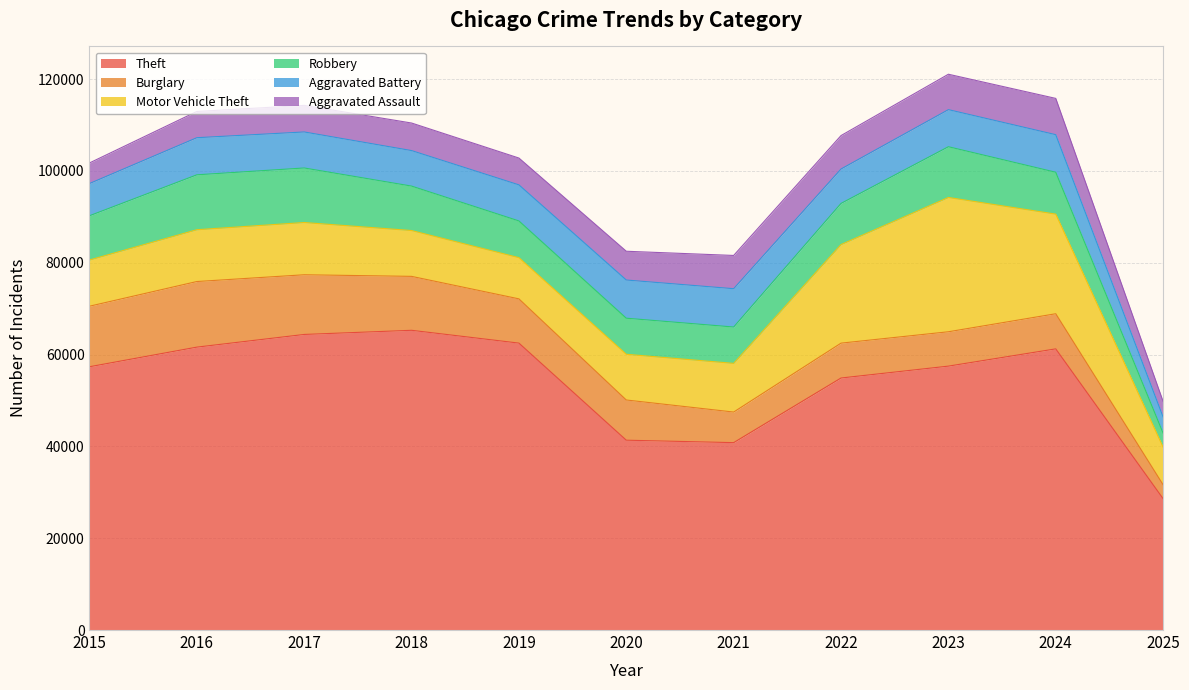

True or false: Motor Vehicle Theft has a value of 29254 at 2023.

True